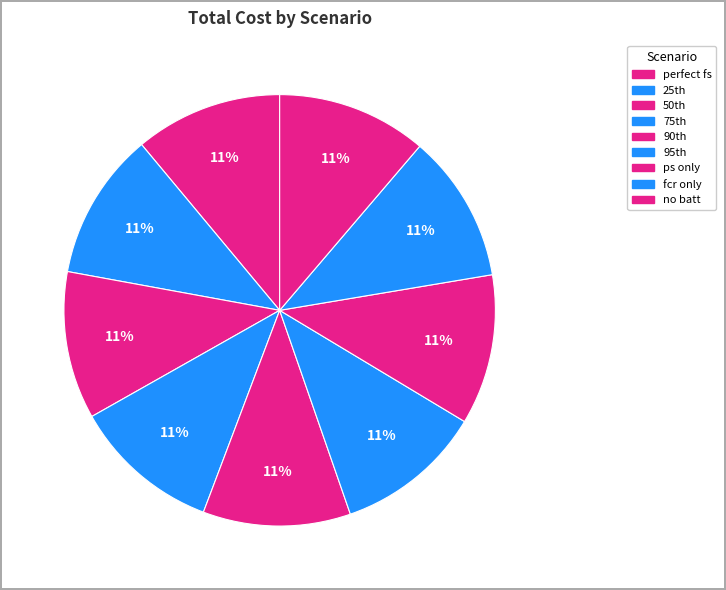

Is there any slice that represents more than half of the pie?

No